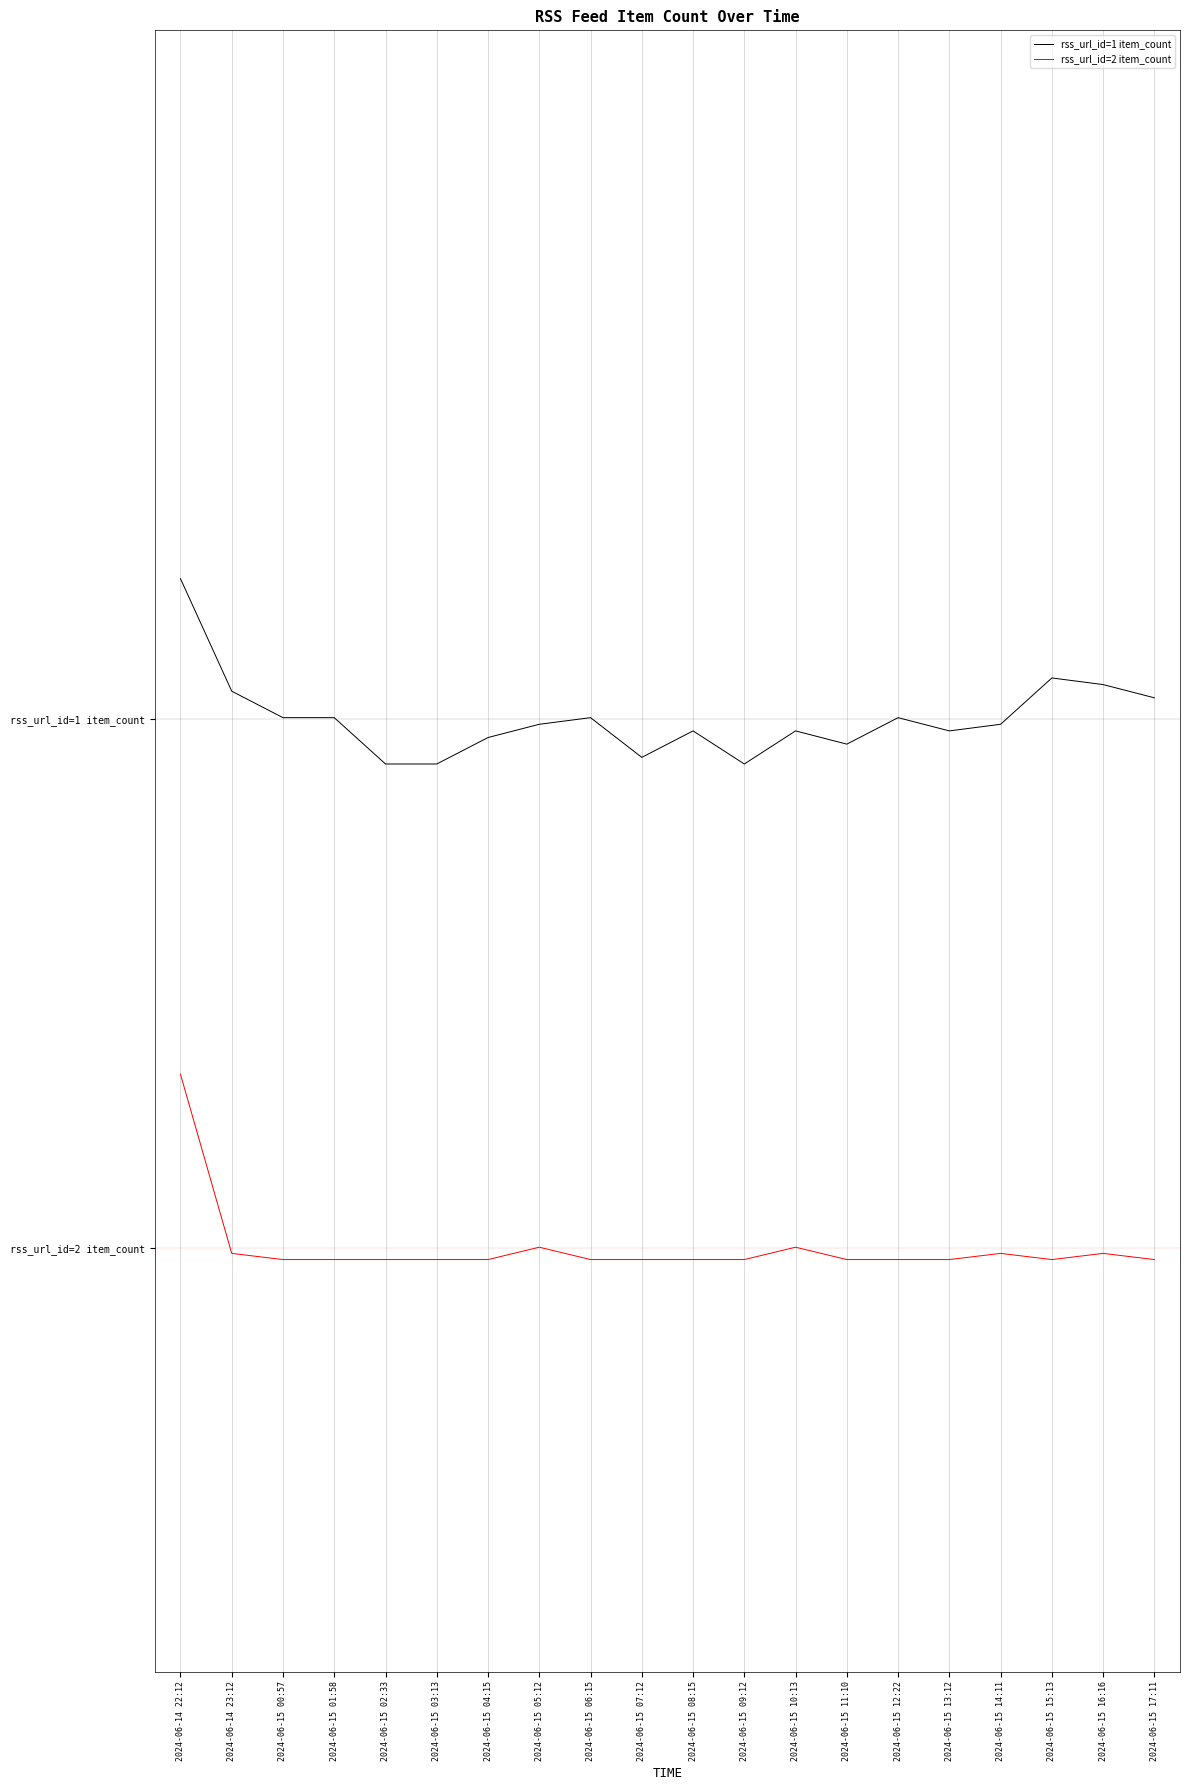

Is it true that rss_url_id=2 item_count equals -0.0 at 2024-06-15 12:22?

False